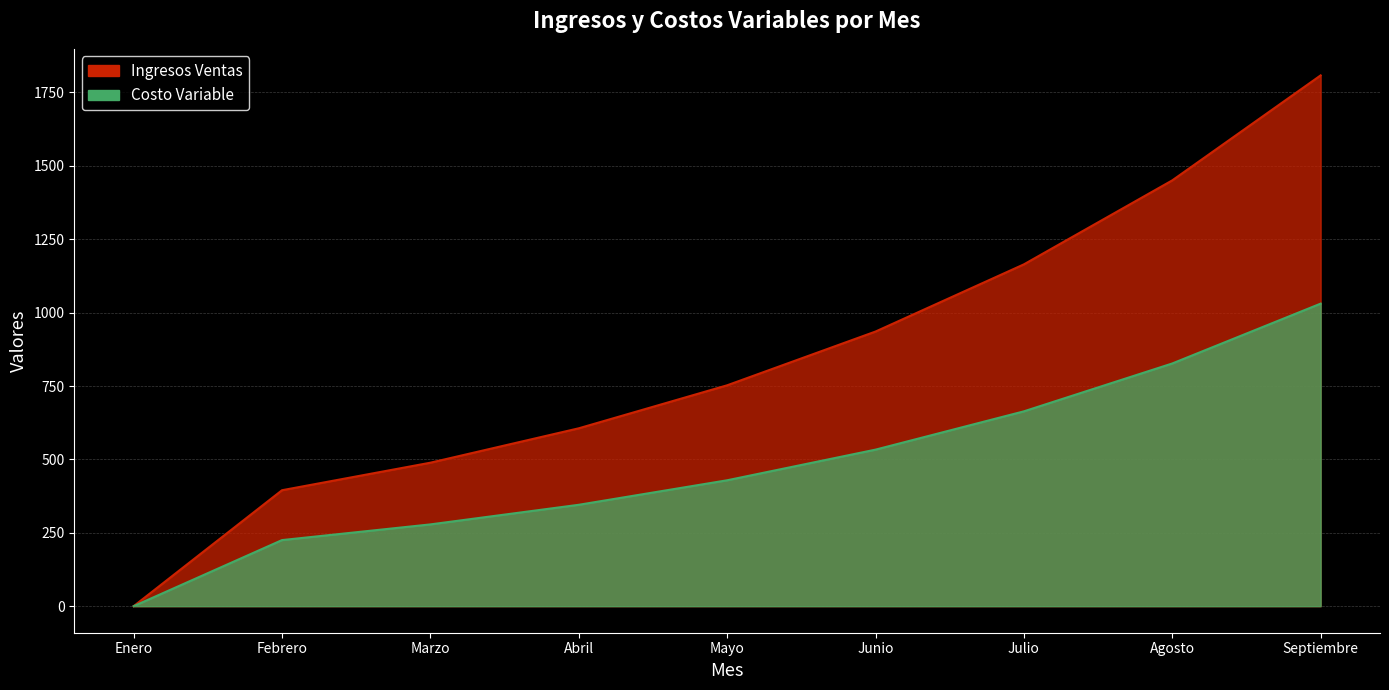

Where is Costo Variable nearest to the value 515?

Junio